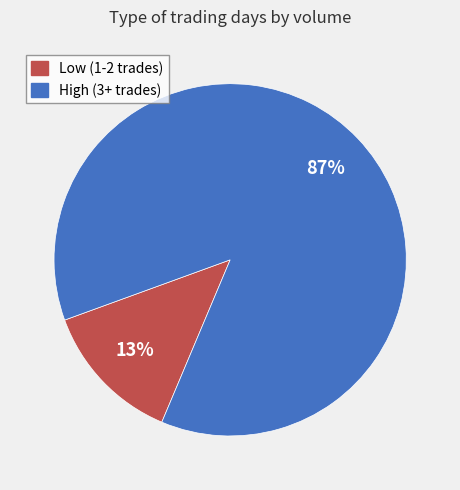

To the nearest percent, what is the difference between the largest and smallest slice percentages?

74%